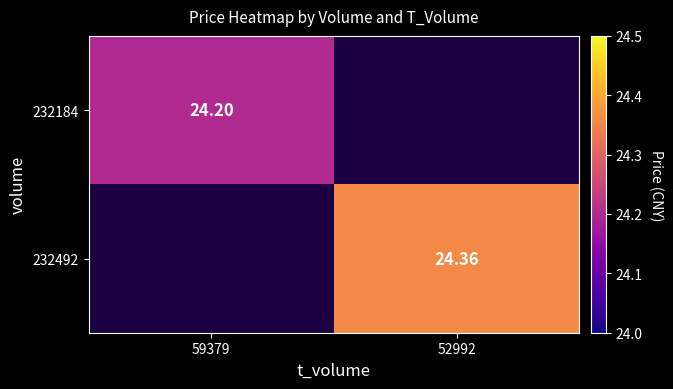

List the labels in order of 232492 value, smallest first.

59379, 52992